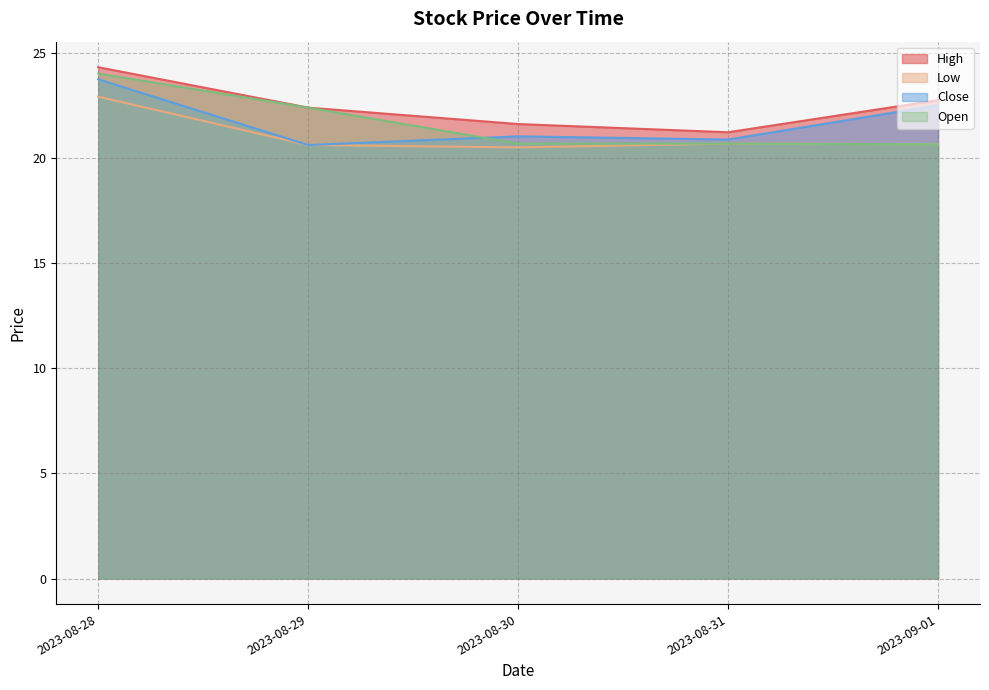

What are all the series names shown in the legend?

High, Low, Close, Open